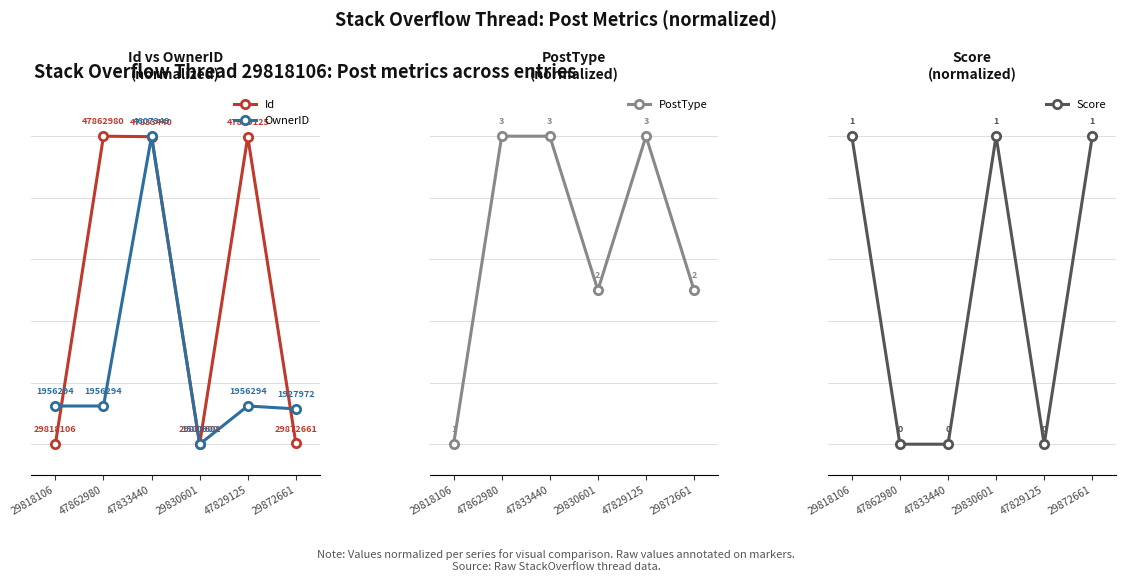

List the labels in order of Score value, smallest first.

47862980, 47833440, 47829125, 29818106, 29830601, 29872661